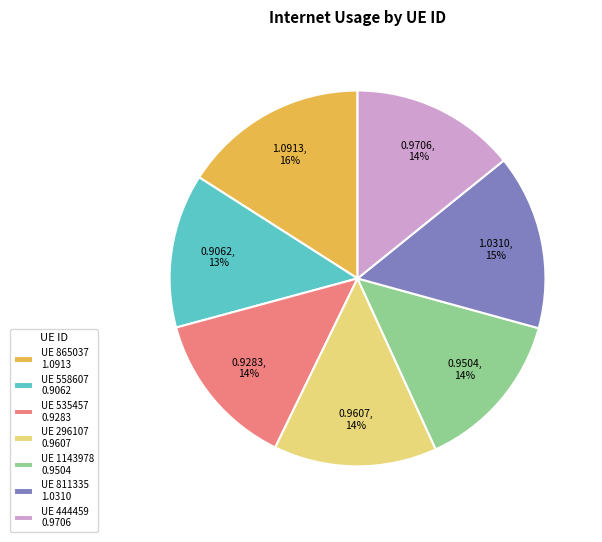

Is it true that UE 296107 0.9607 is 14% of the pie?

True